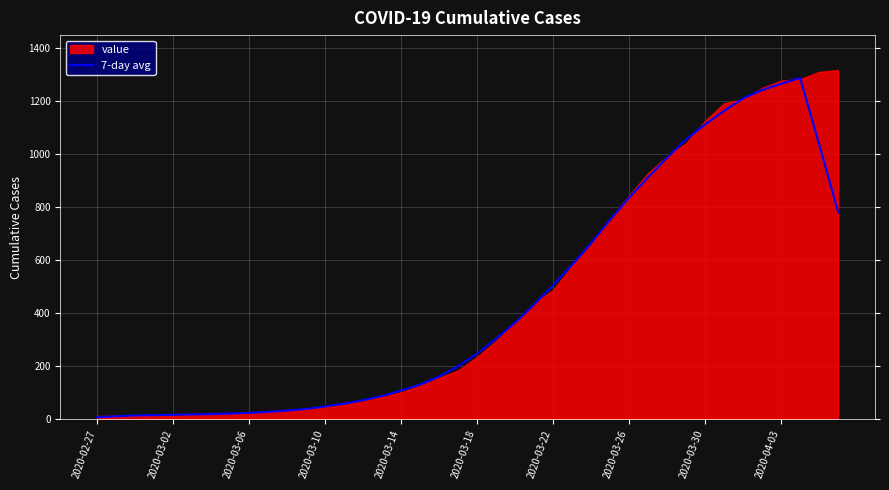

What is the highest value of the 7-day avg series?

1286.4